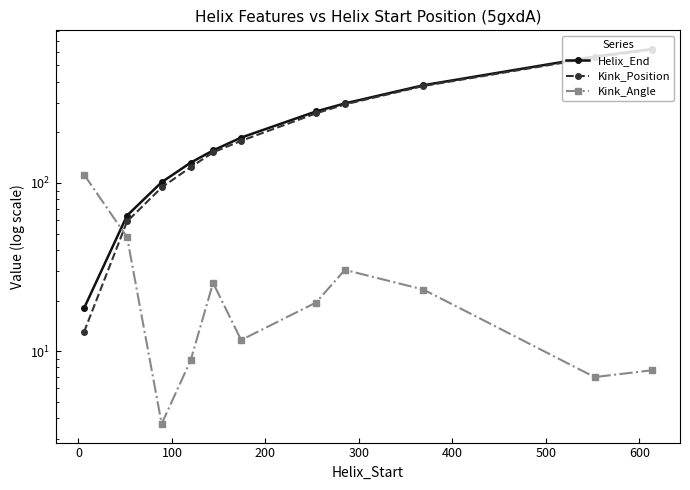

Count the number of categories in the chart.

11